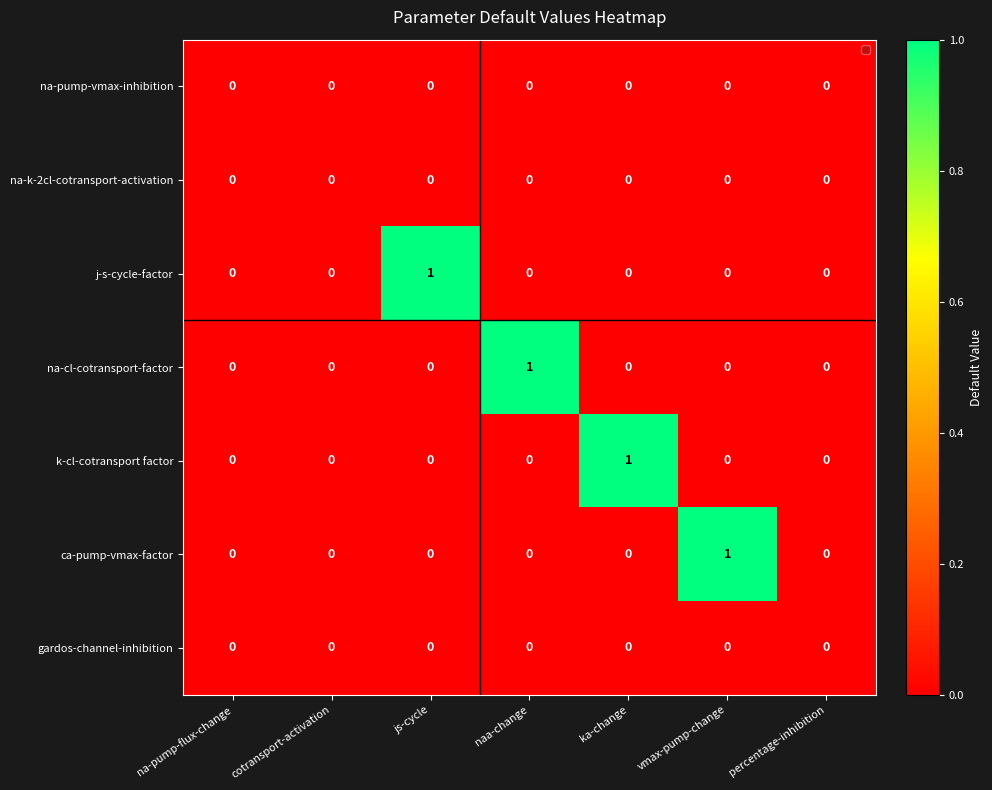

Is it true that j-s-cycle-factor equals 0 at na-pump-flux-change?

True